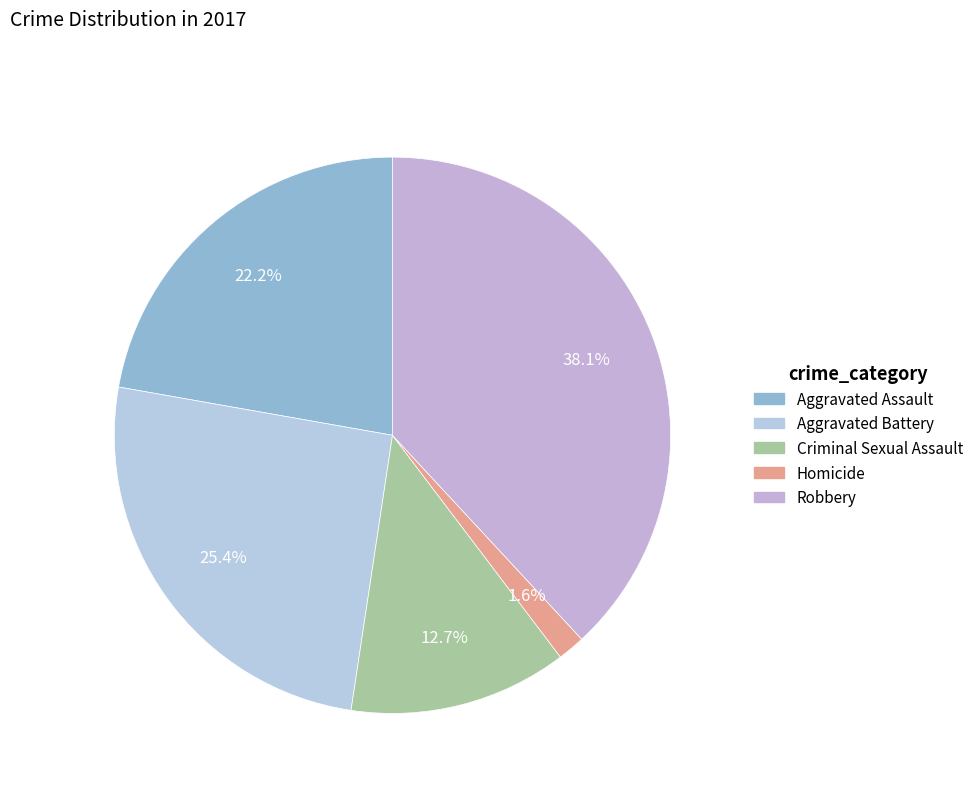

Which category has the biggest portion of the pie?

Robbery